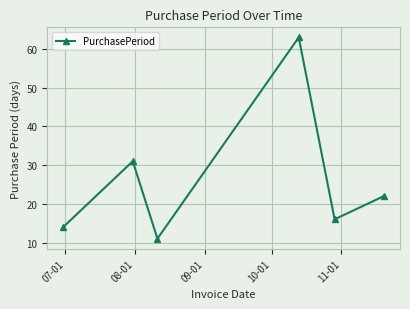

What is the maximum value shown in the chart?

63